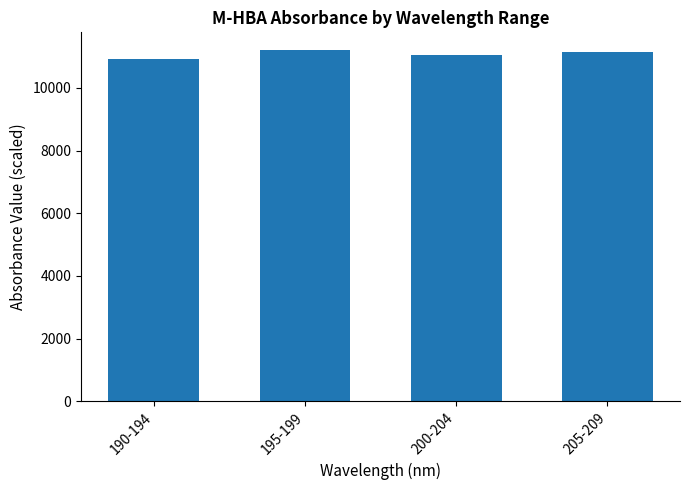

How many values are below 11135?

2